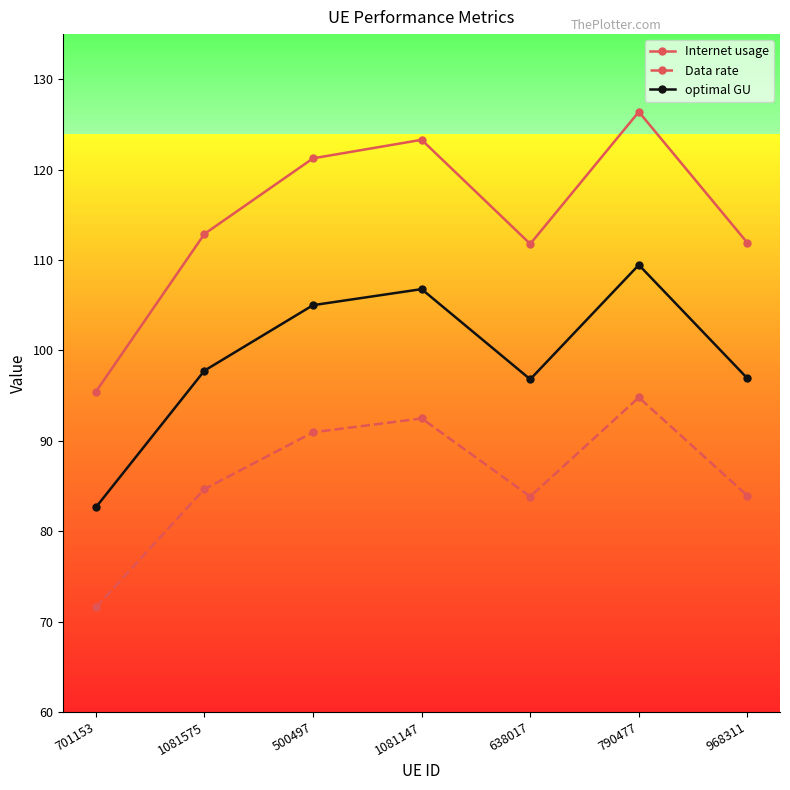

Is the value of Internet usage at 790477 greater than the value of Data rate at 500497?

Yes